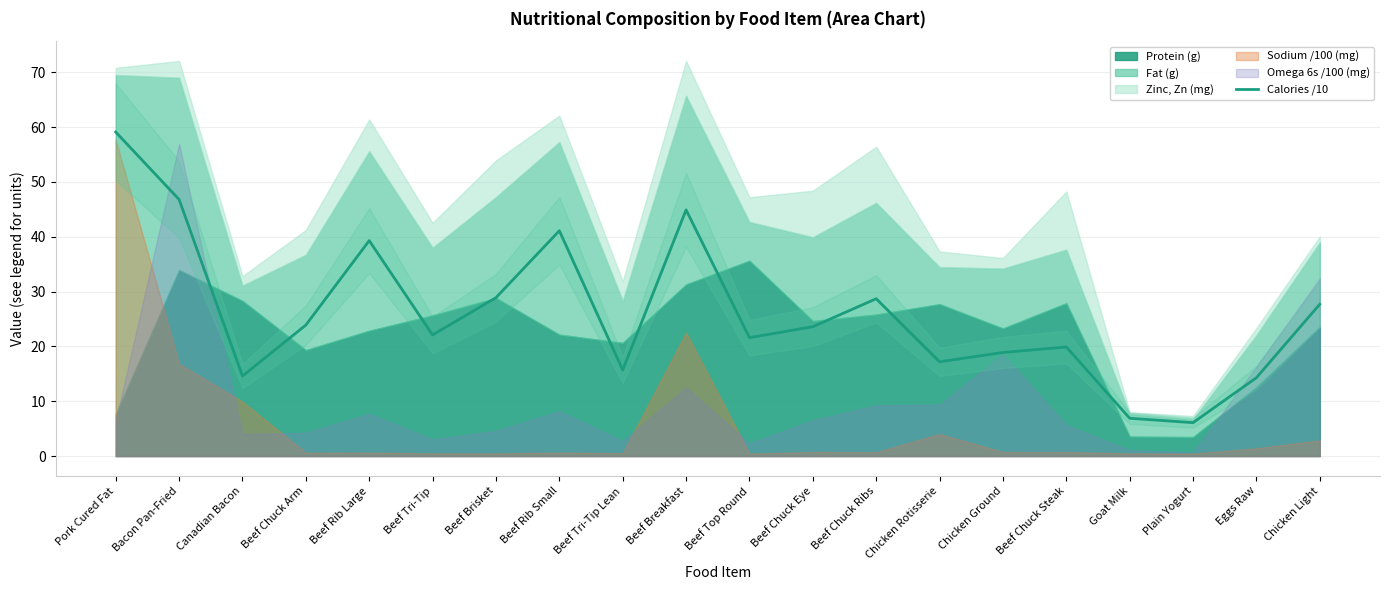

The value of Calories /10 at Bacon Pan-Fried is 62.6. True or false?

False